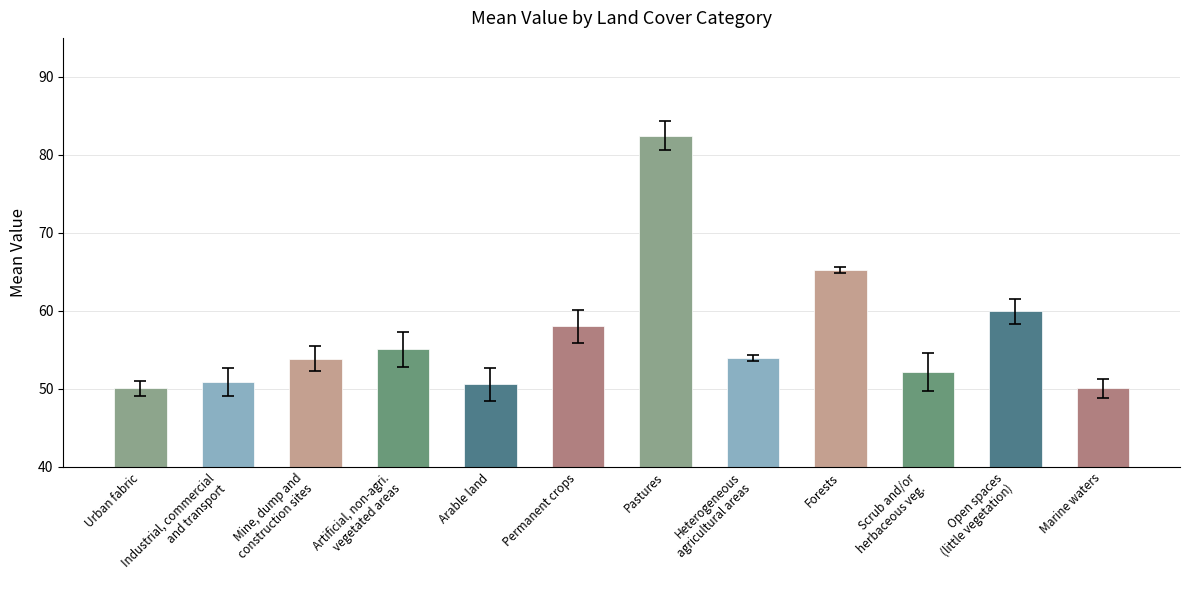

How many bars are there in total?

12